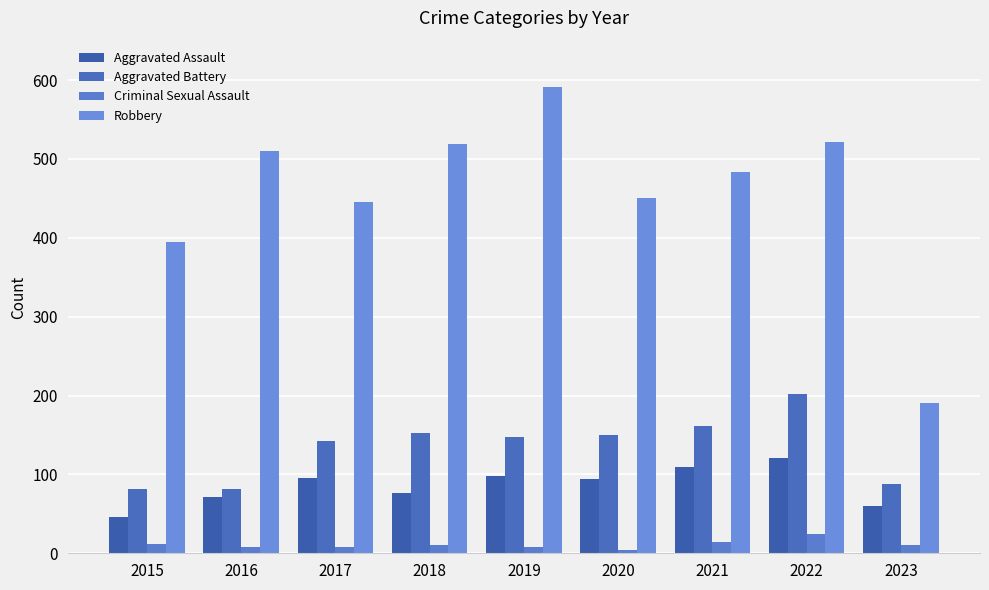

How many groups of bars are there?

9